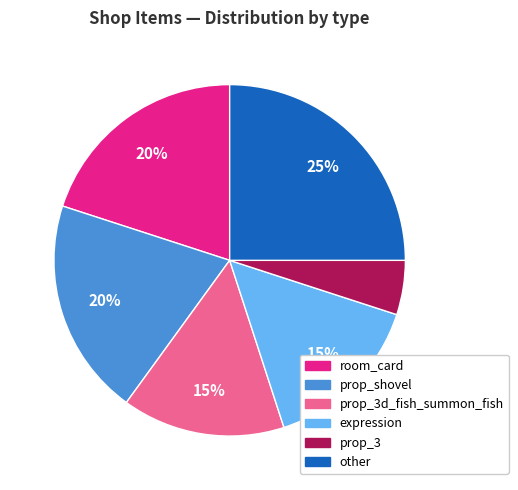

To the nearest percent, what is the difference between the largest and smallest slice percentages?

20%